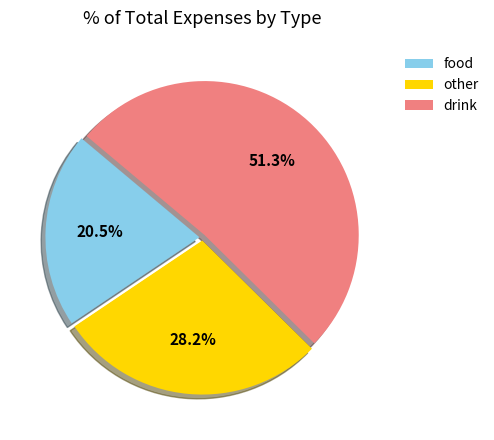

Is the sum of food and drink greater than half?

Yes